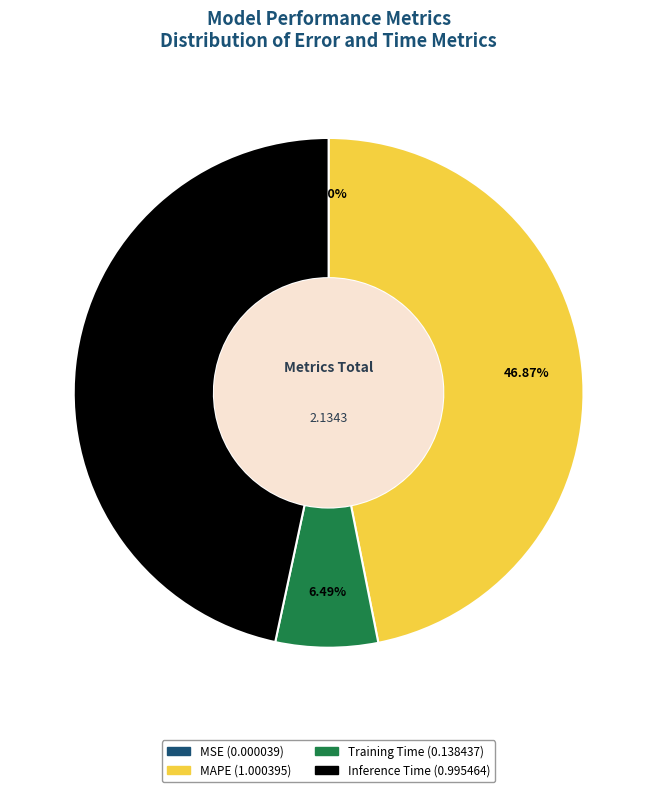

What percentage is the Inference Time slice, to the nearest percent?

47%